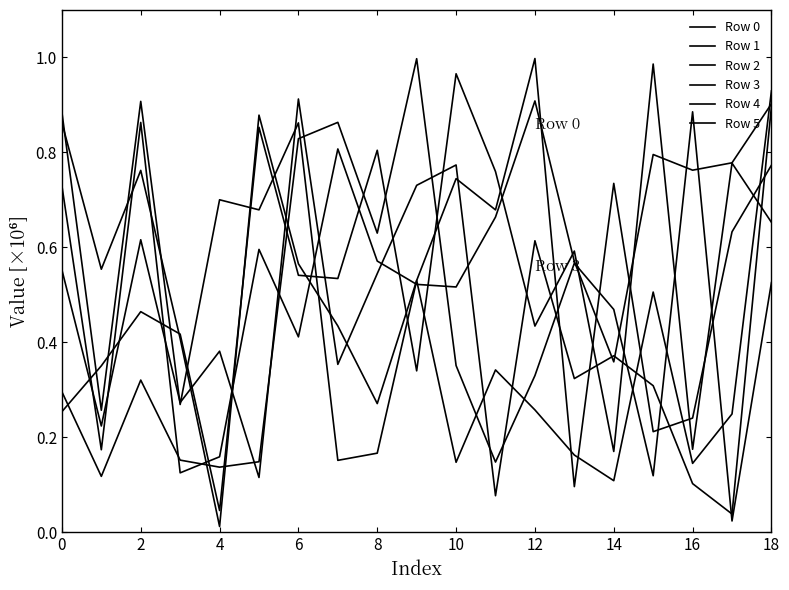

After their last crossing, which series has the higher values: Row 4 or Row 5?

Row 5